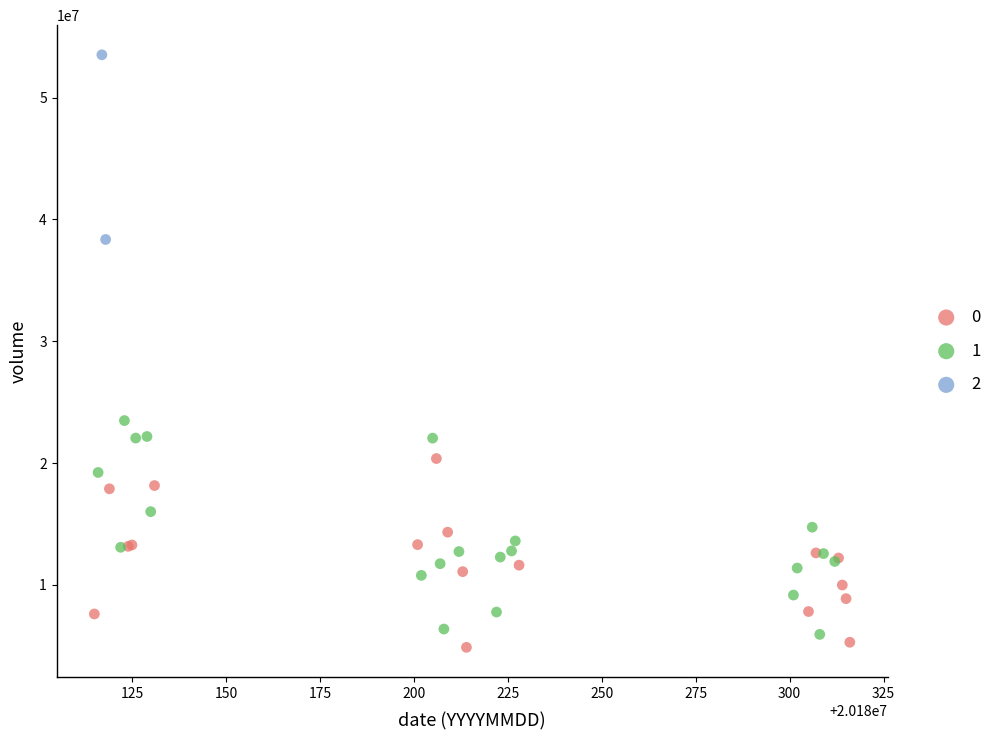

What are all the series names shown in the legend?

0, 1, 2